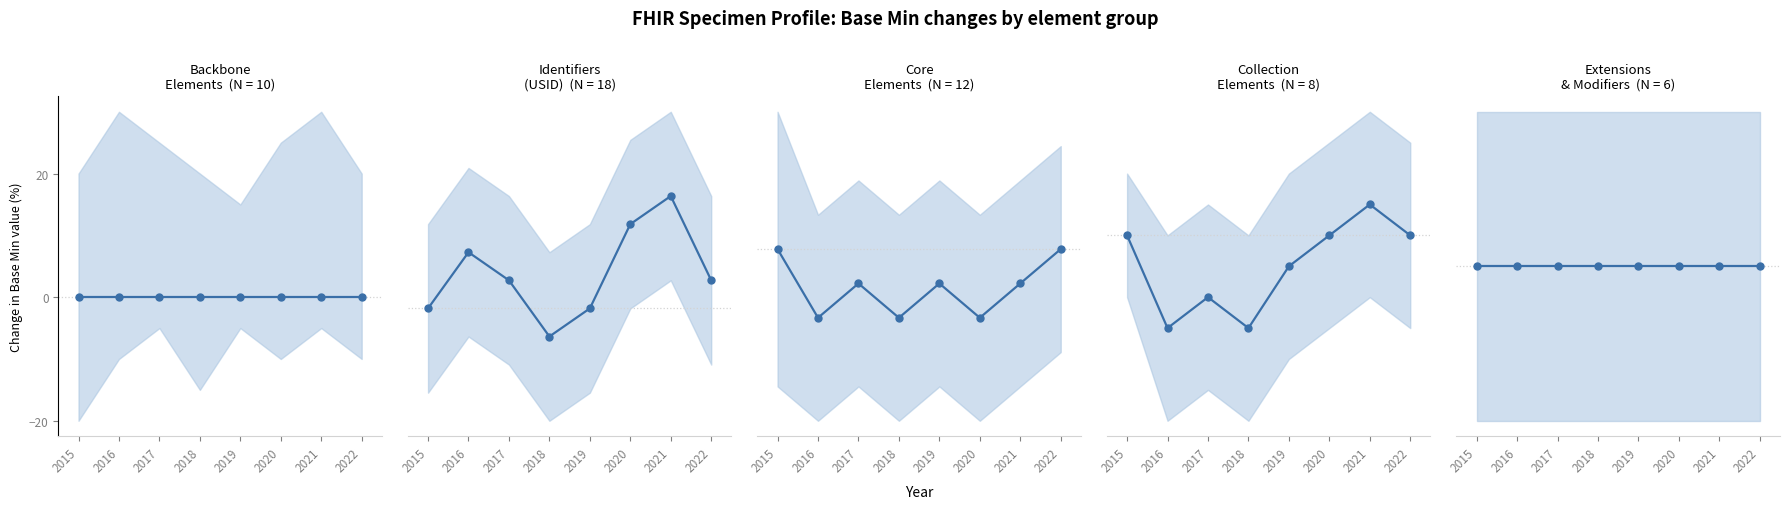

Which series has the largest Y range (max minus min)?

Identifiers (USID)